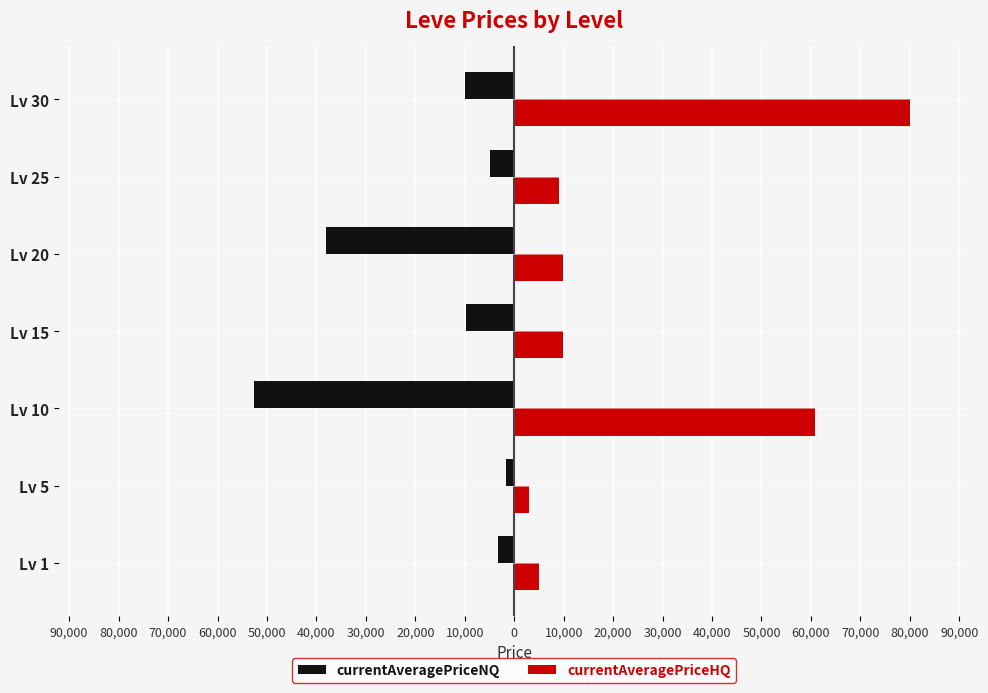

What are all the series names shown in the legend?

currentAveragePriceNQ, currentAveragePriceHQ